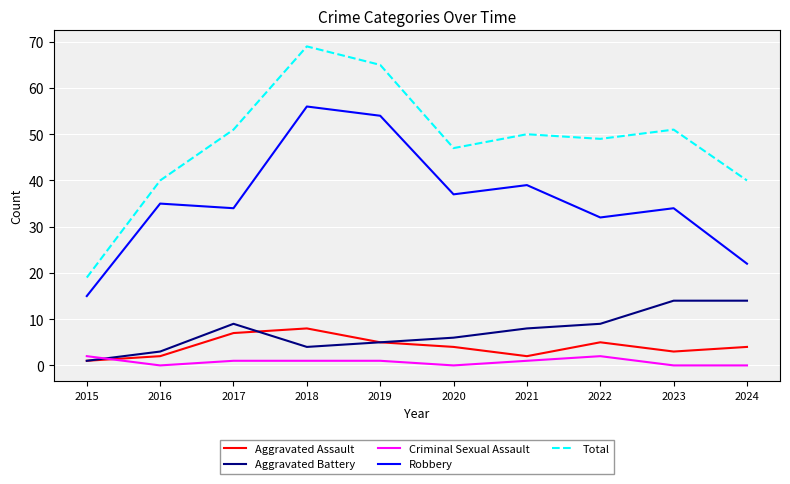

How many lines are shown in the chart?

5